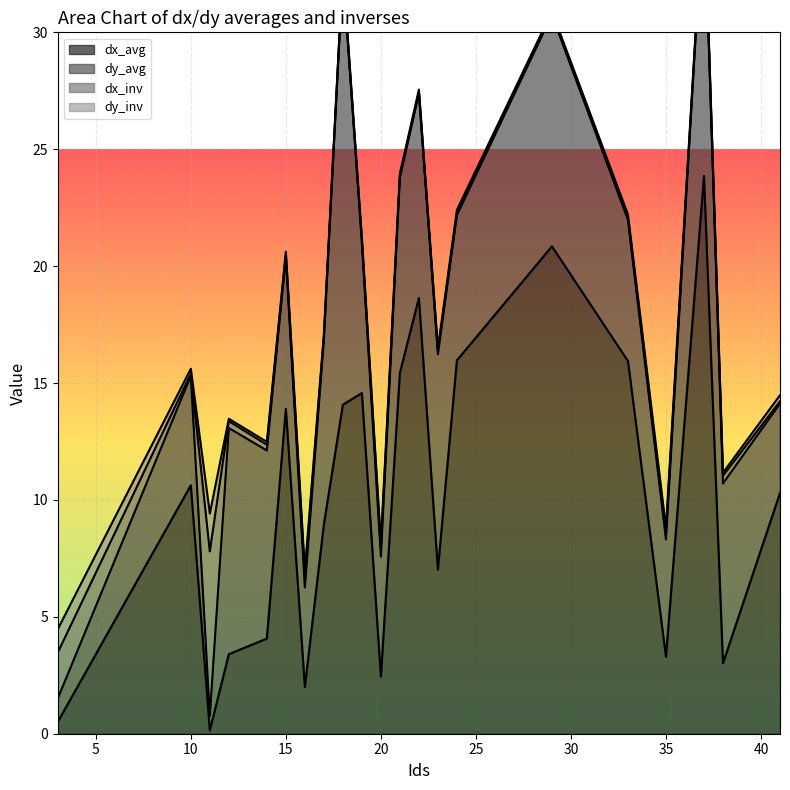

What is the difference between the maximum and second lowest values in the dy_inv series?

1.5